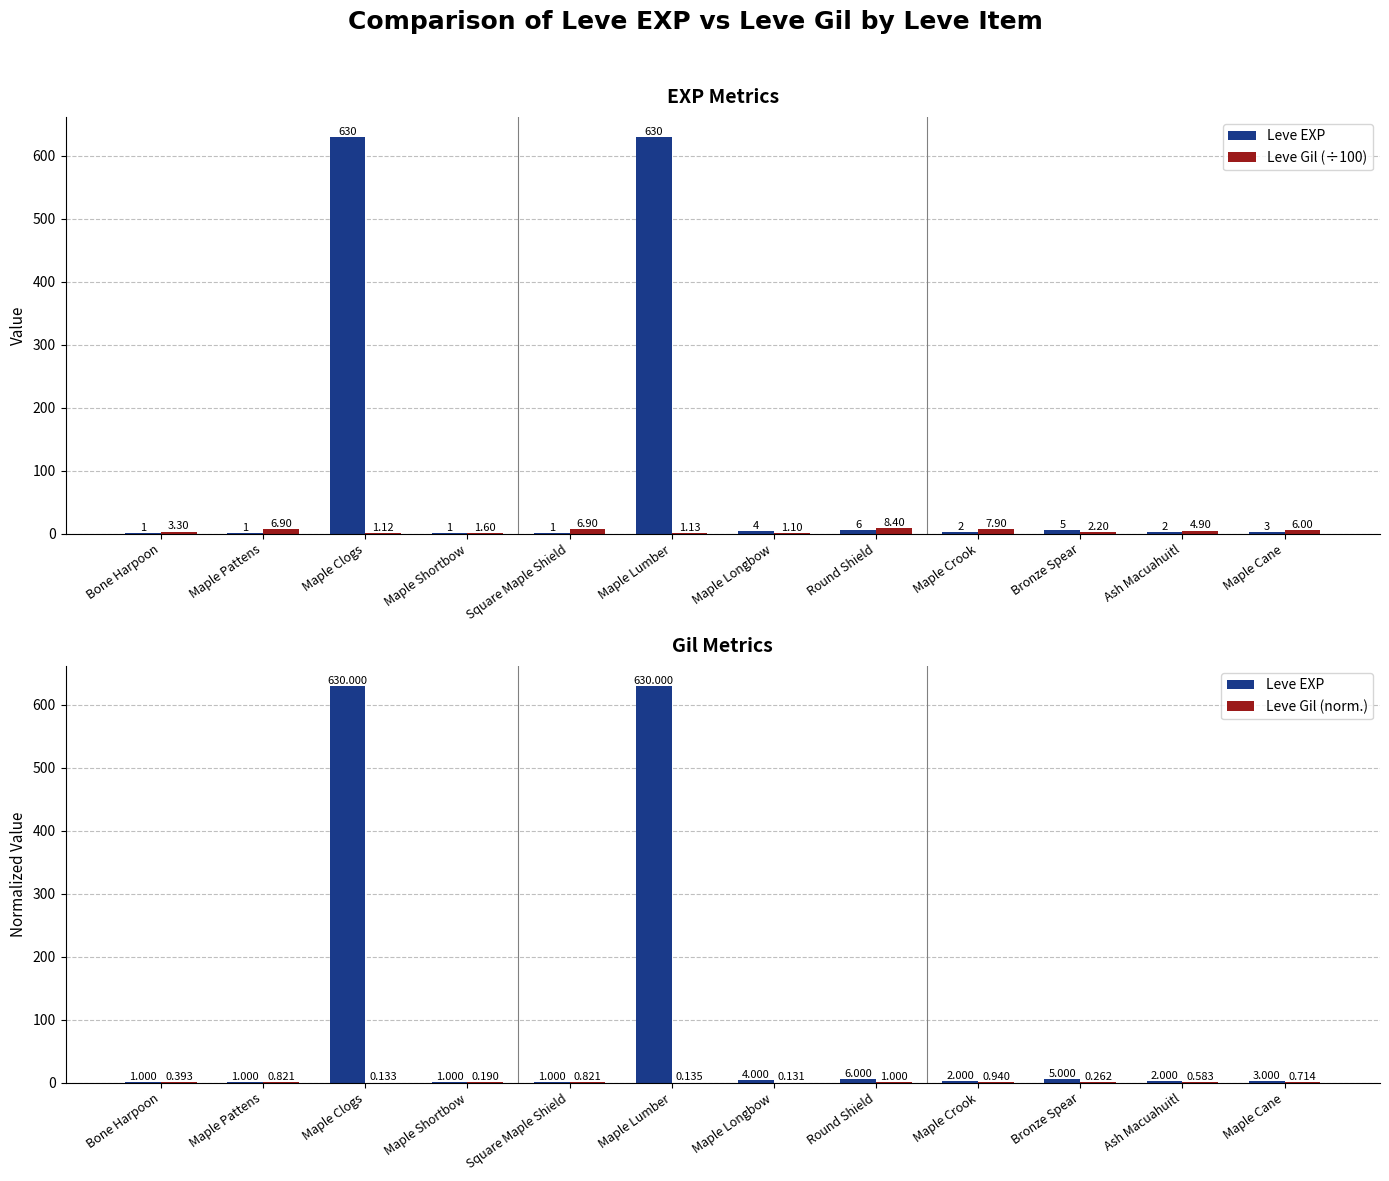

The value of Leve EXP at Bronze Spear is 1.4. True or false?

False